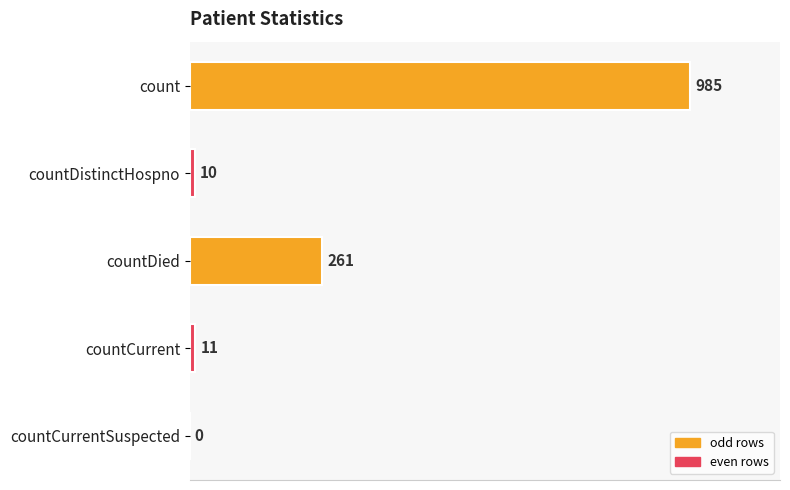

How many data points does each series have?

5